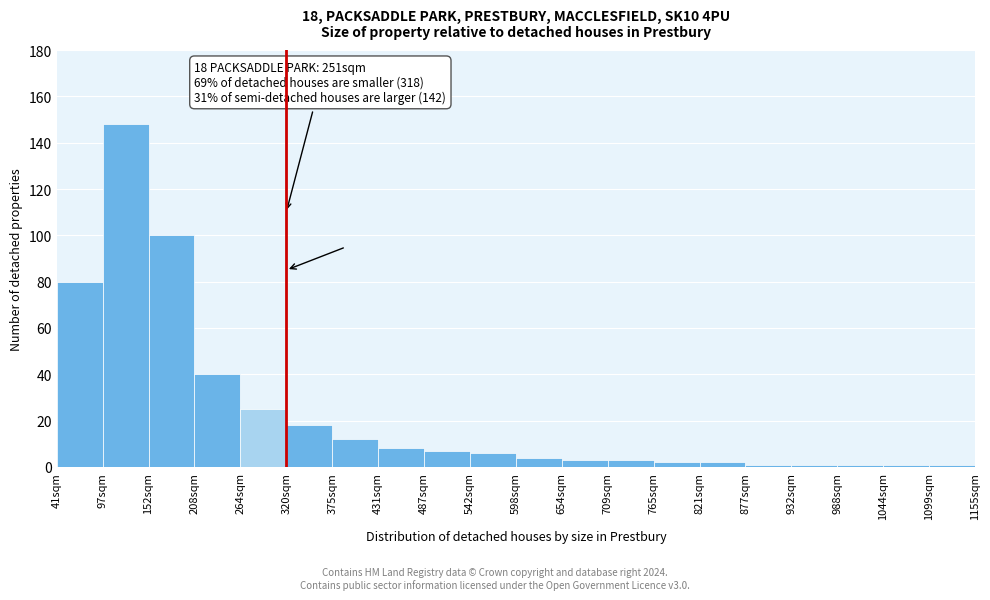

Reading right to left, list all the values displayed in this chart.

1099sqm=1	1044sqm=1	988sqm=1	932sqm=1	877sqm=1	821sqm=2	765sqm=2	709sqm=3	654sqm=3	598sqm=4	542sqm=6	487sqm=7	431sqm=8	375sqm=12	320sqm=18	264sqm=25	208sqm=40	152sqm=100	97sqm=148	41sqm=80